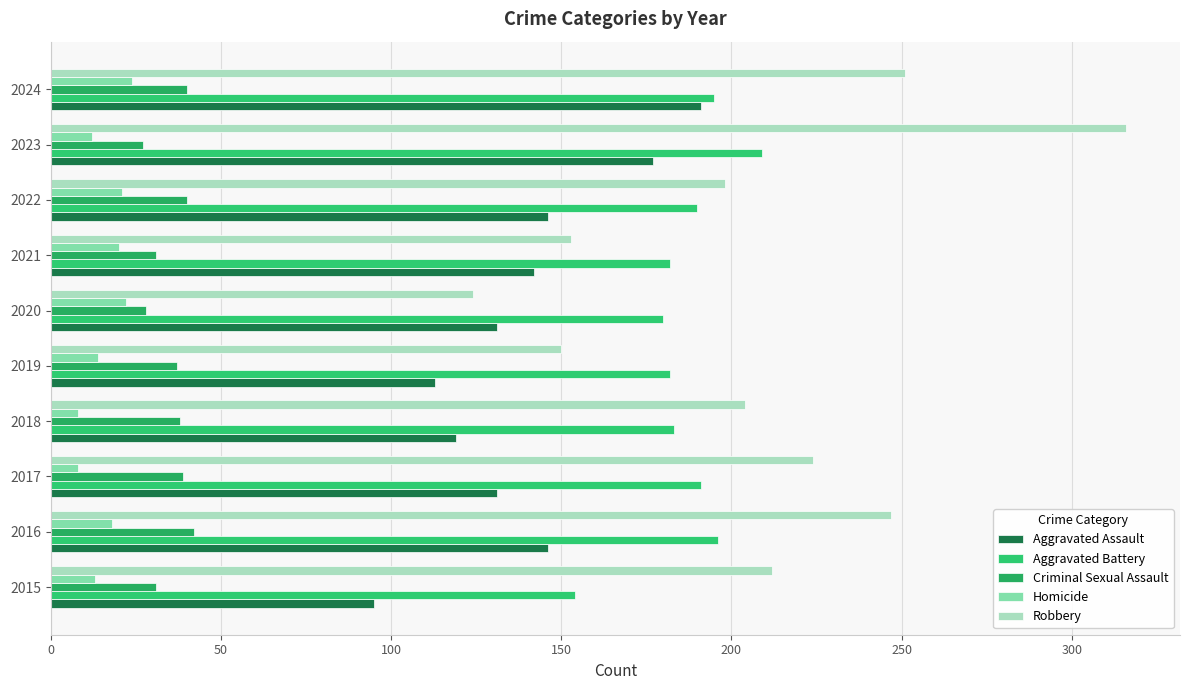

What is the difference between the maximum and minimum values in the Robbery series?

192